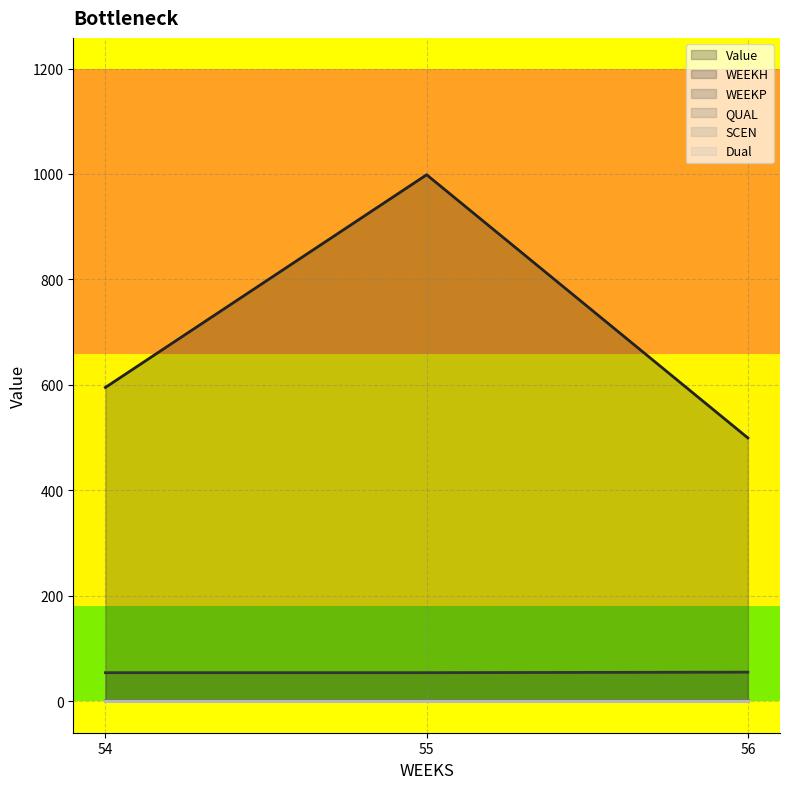

What is the sum of the WEEKH values at 55 and 56?

109.0